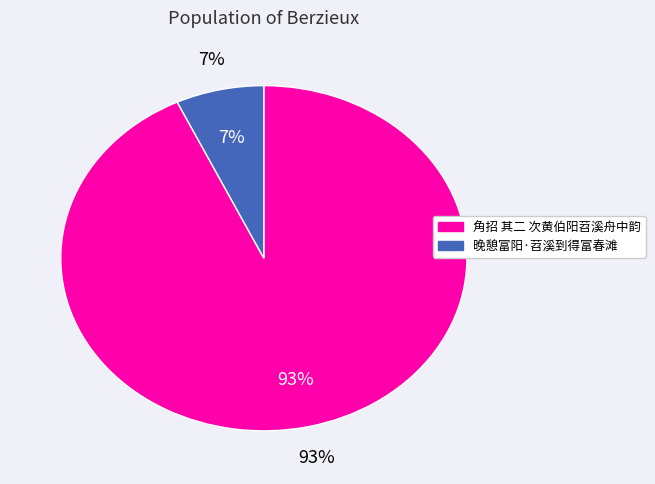

Is it true that 晚憩富阳·苕溪到得富春滩 is 7% of the pie?

True